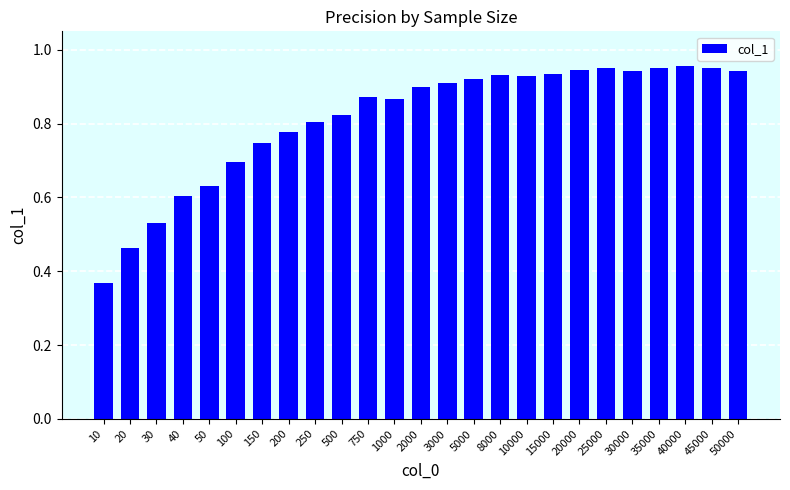

What is the difference between the values at 40000 and 50?

0.3